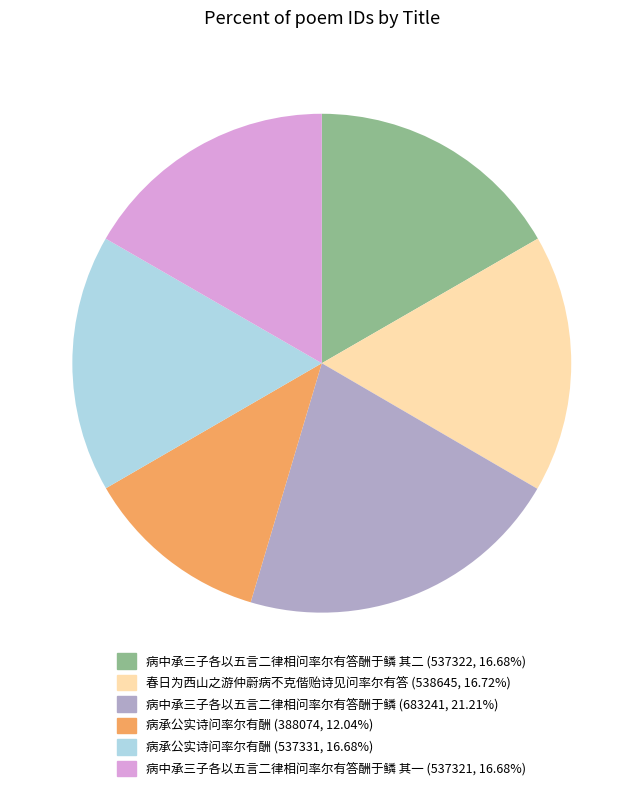

Is there a majority slice in this chart?

No